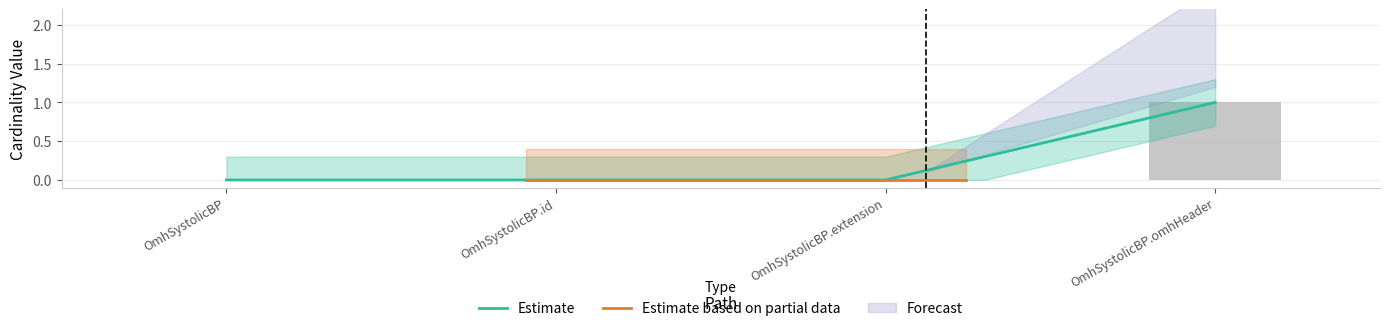

Rank the categories by value from highest to lowest.

OmhSystolicBP.omhHeader, OmhSystolicBP, OmhSystolicBP.id, OmhSystolicBP.extension